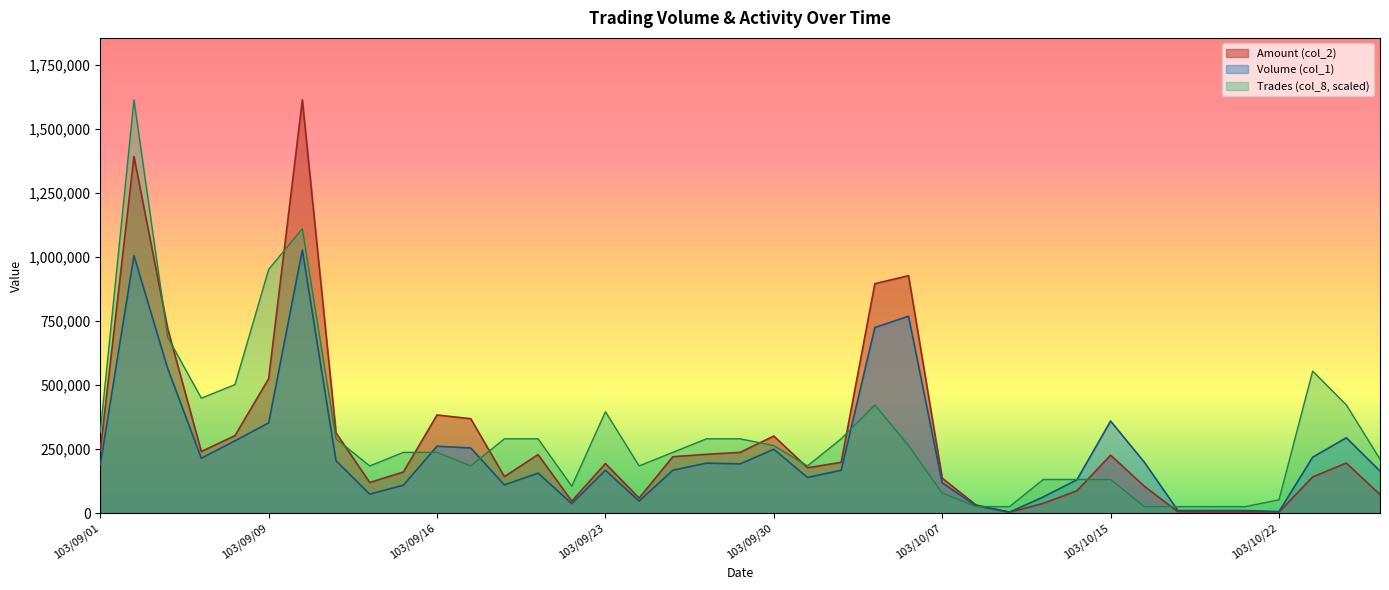

Does the chart display data point markers on the line(s)?

No